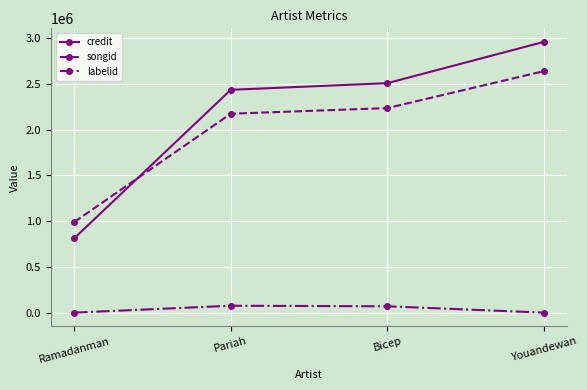

What is the label of the 3rd point from the right?

Pariah